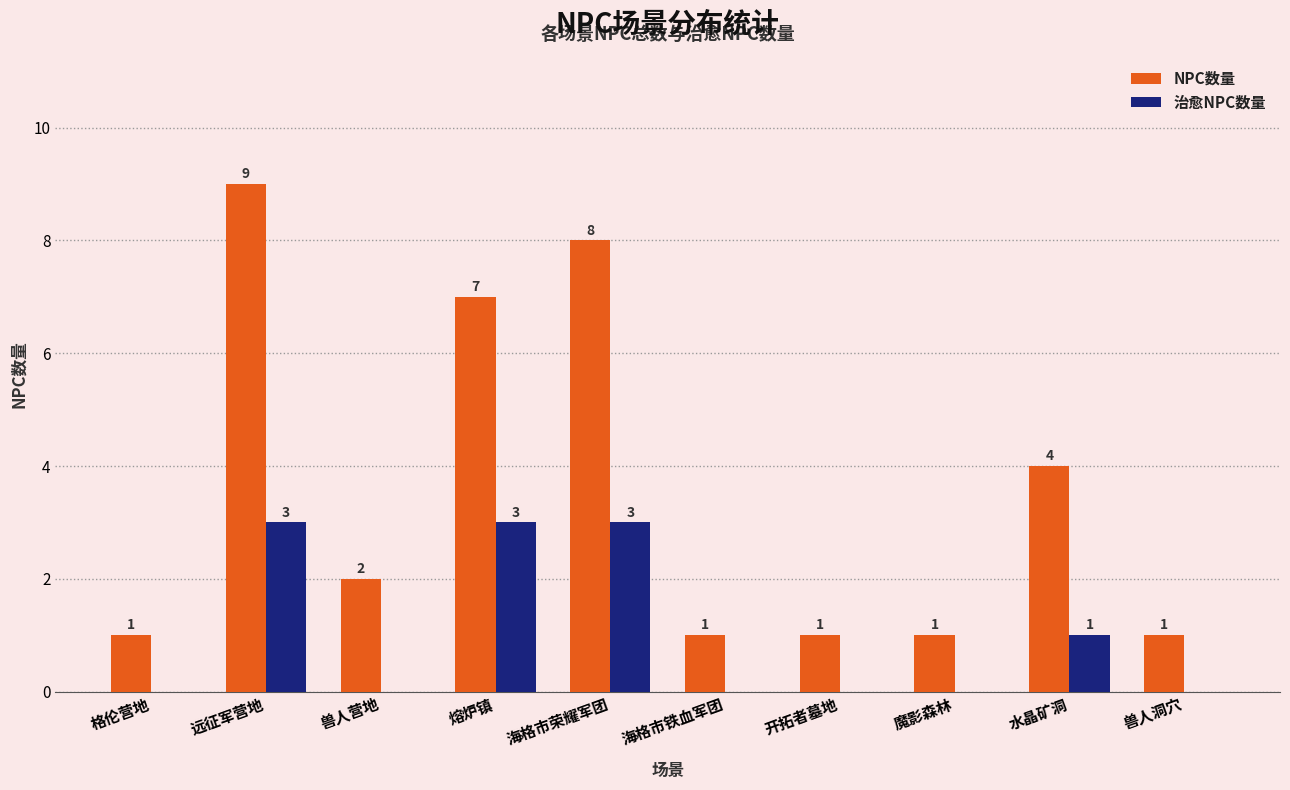

What is the highest value of the 治愈NPC数量 series?

3